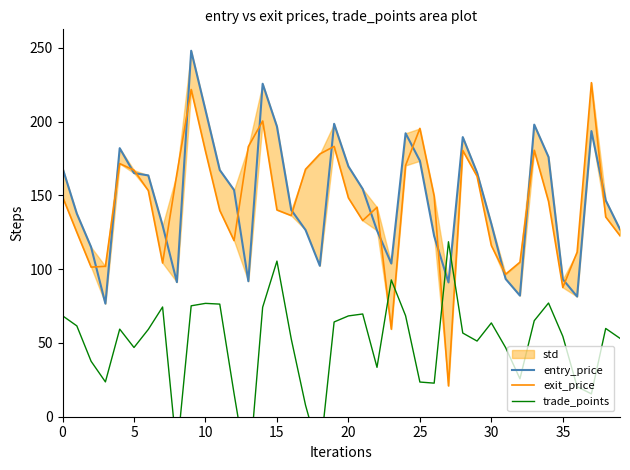

The trade_points series shows 135.1 at 9. True or false?

False